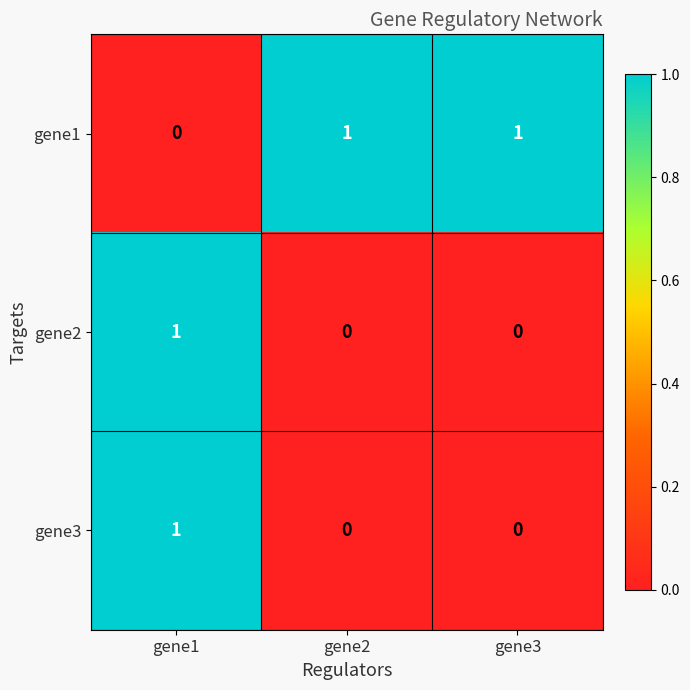

Reading right to left, what are all the values shown in this chart?

gene1: 1	1	0
gene2: 0	0	1
gene3: 0	0	1